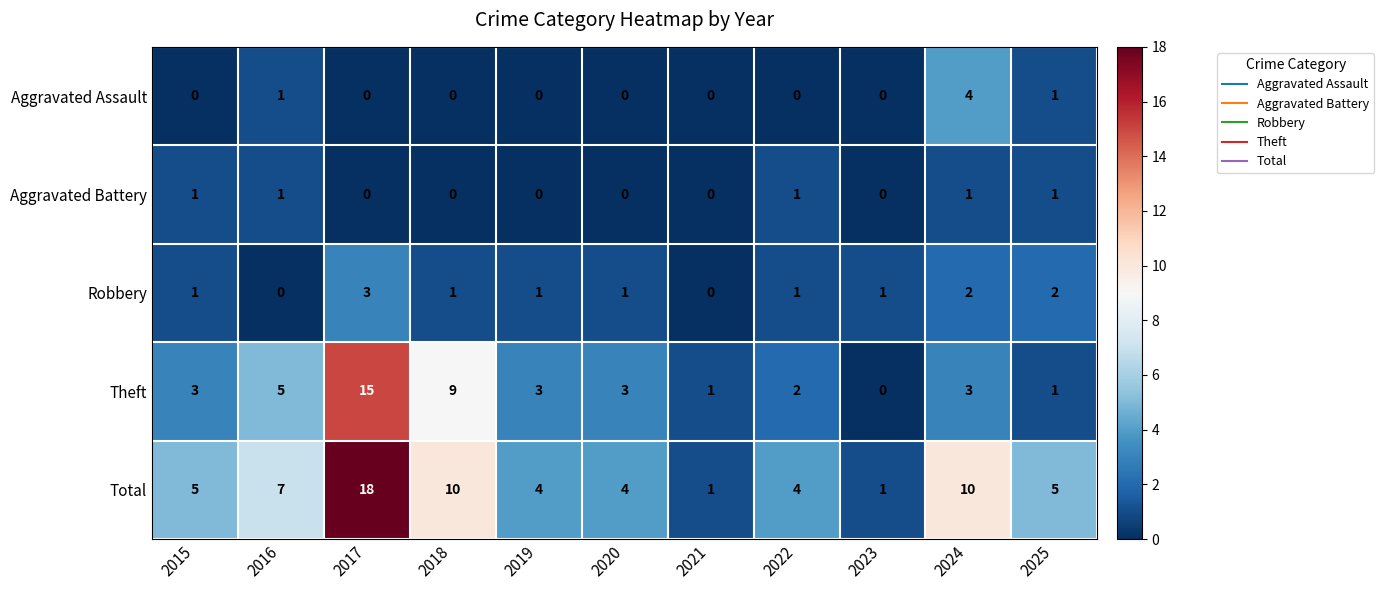

The value of Total at 2018 is 14. True or false?

False